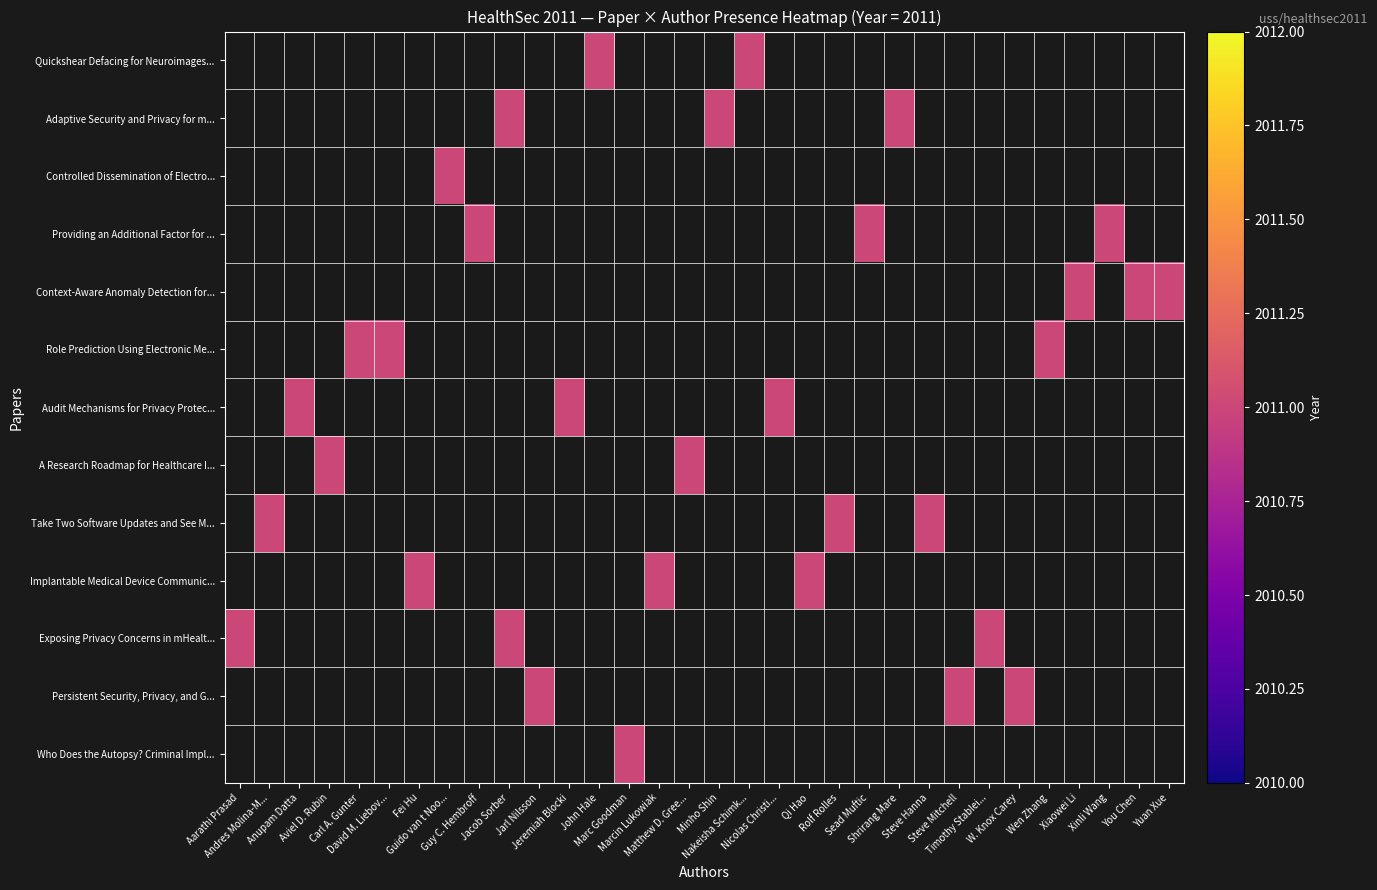

Between Jeremiah Blocki and Rolf Rolles, which is larger?

Jeremiah Blocki